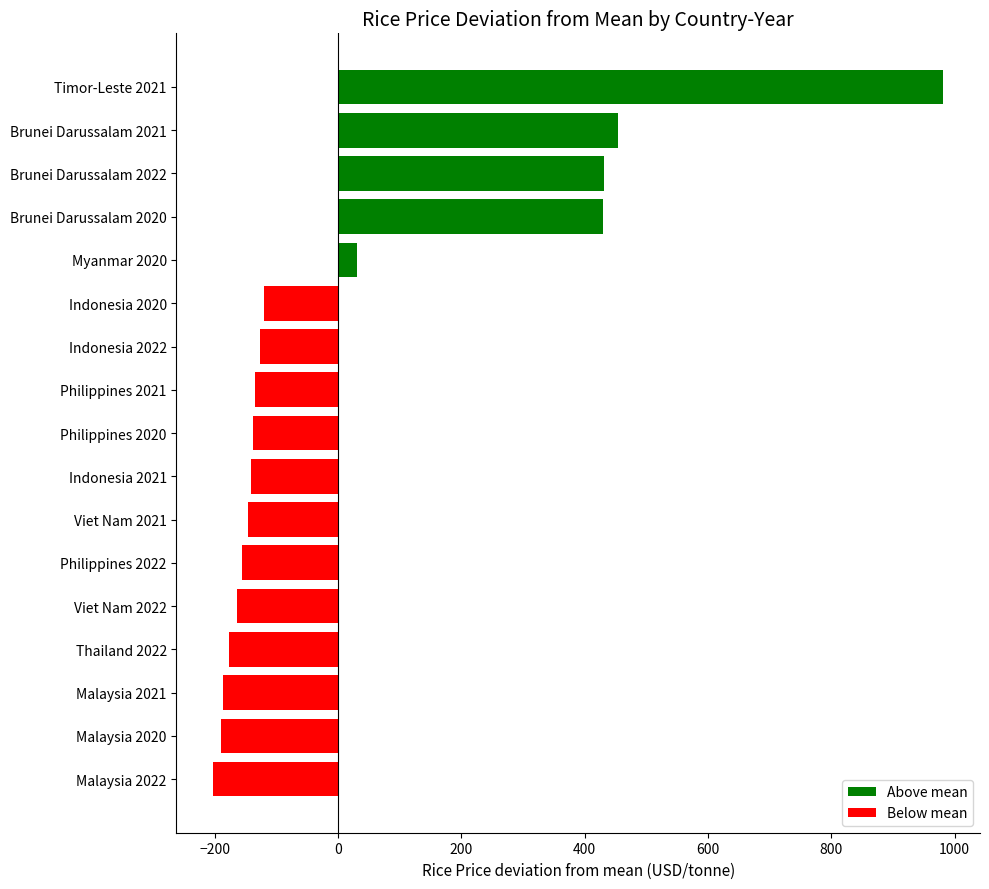

What is the change in value from Malaysia 2020 to Indonesia 2020?

+70.3